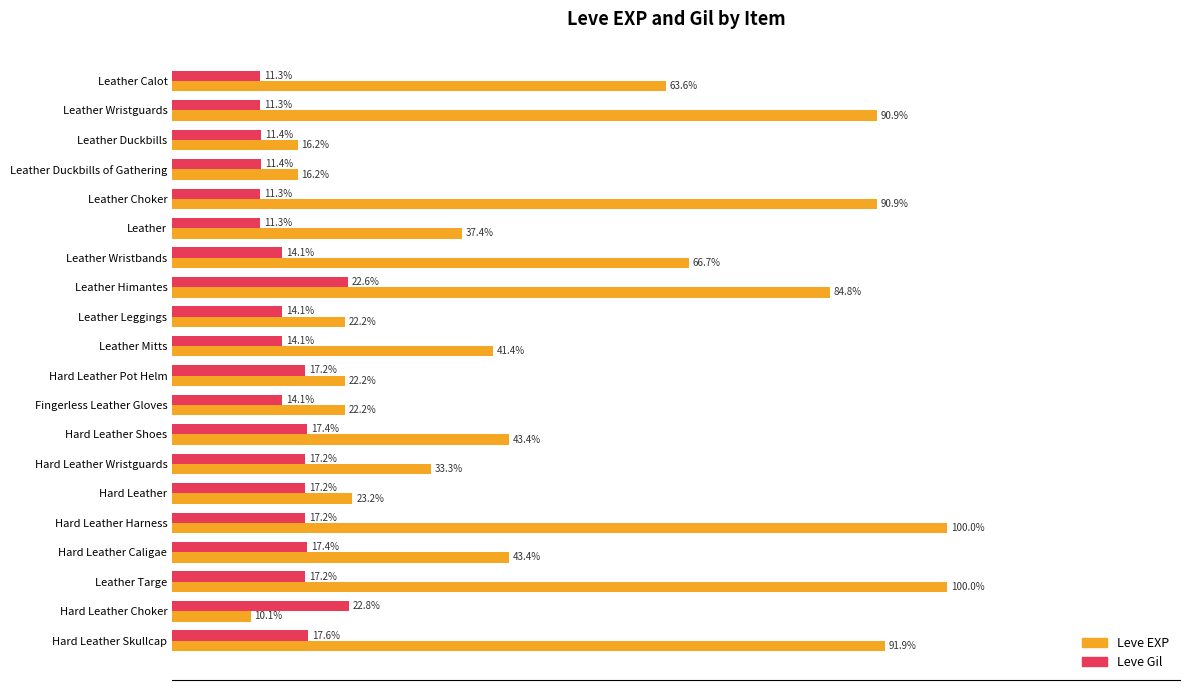

Is the value of Leve EXP at Hard Leather greater than the value of Leve Gil at Hard Leather Choker?

Yes